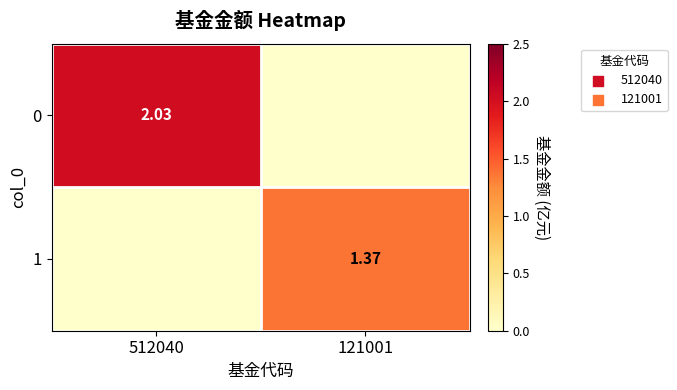

What is the sum of all 1 values?

1.4